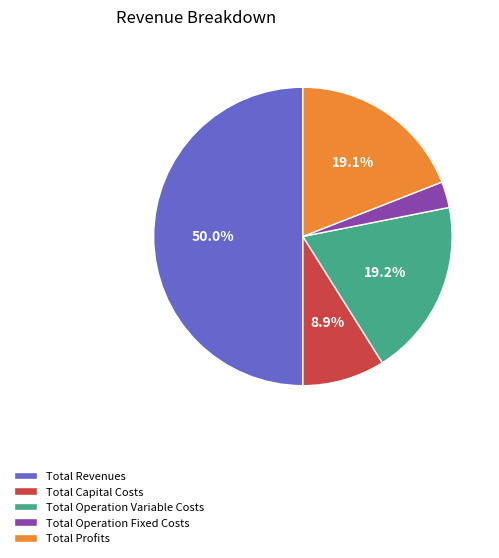

What is the largest slice in the pie chart?

Total Revenues